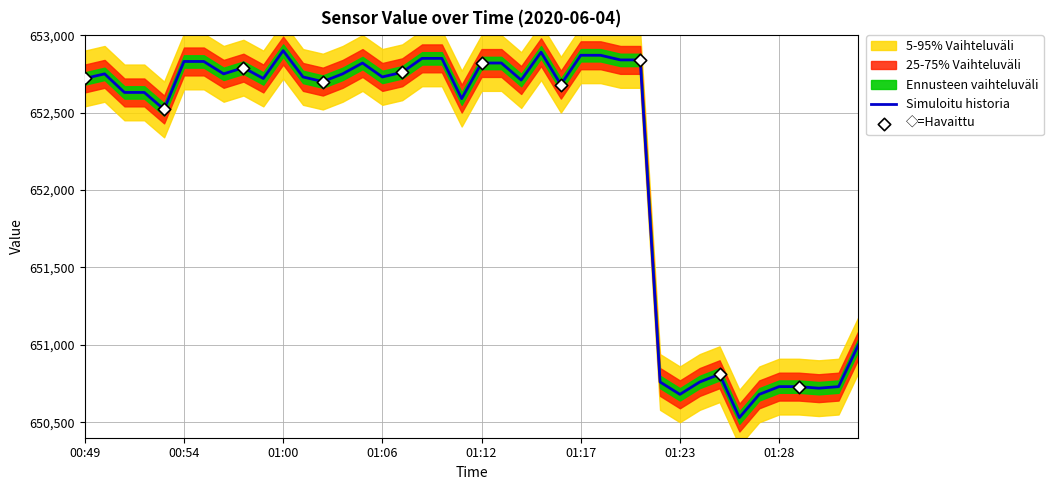

What is the ratio of the value at 01:26 to the value at 01:17?

1.0